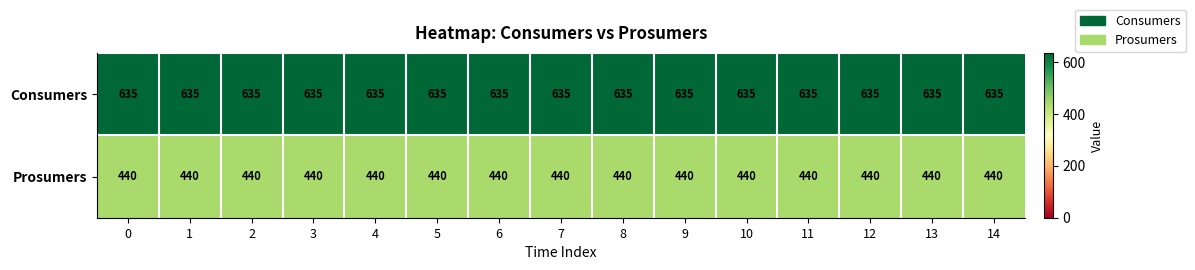

The value of Prosumers at 10 is 440. True or false?

True